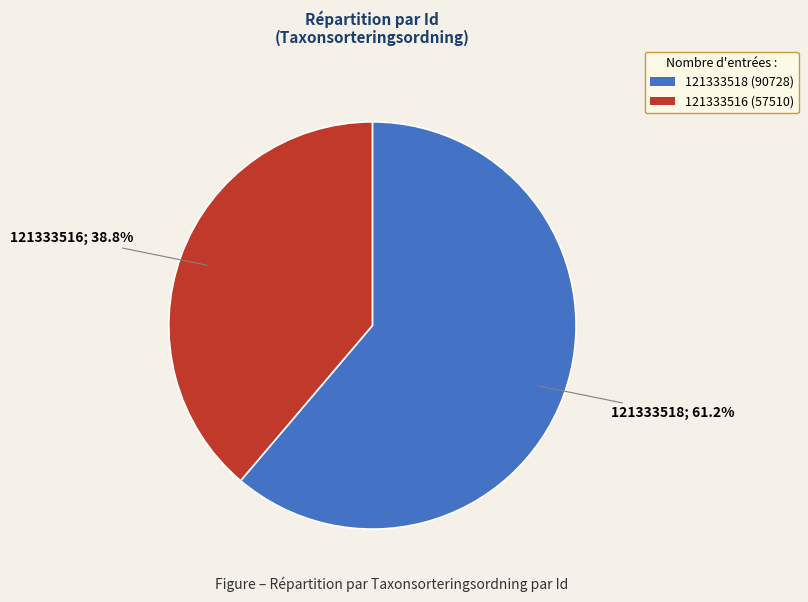

Between 121333518 (90728) and 121333516 (57510), which is larger?

121333518 (90728)